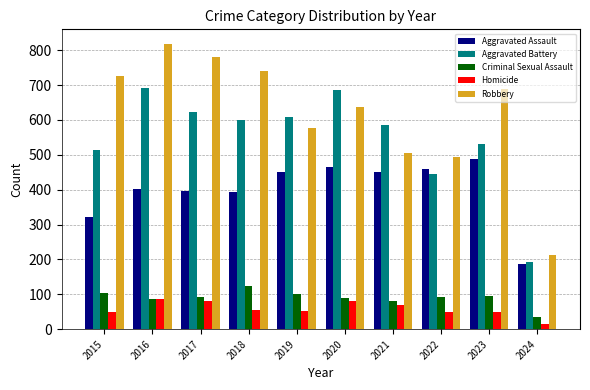

At 2018, list the series in order from largest to smallest.

Robbery, Aggravated Battery, Aggravated Assault, Criminal Sexual Assault, Homicide